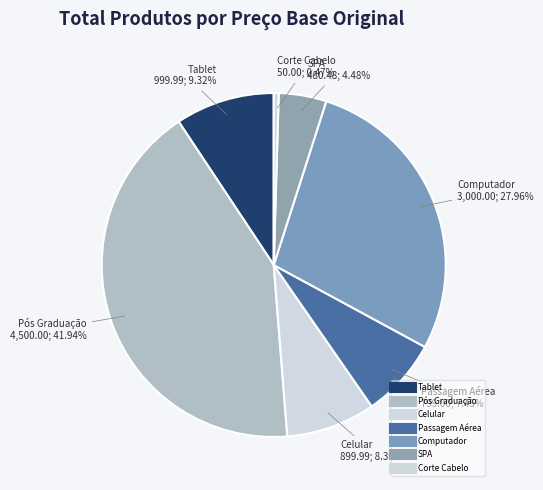

Is there a majority slice in this chart?

No